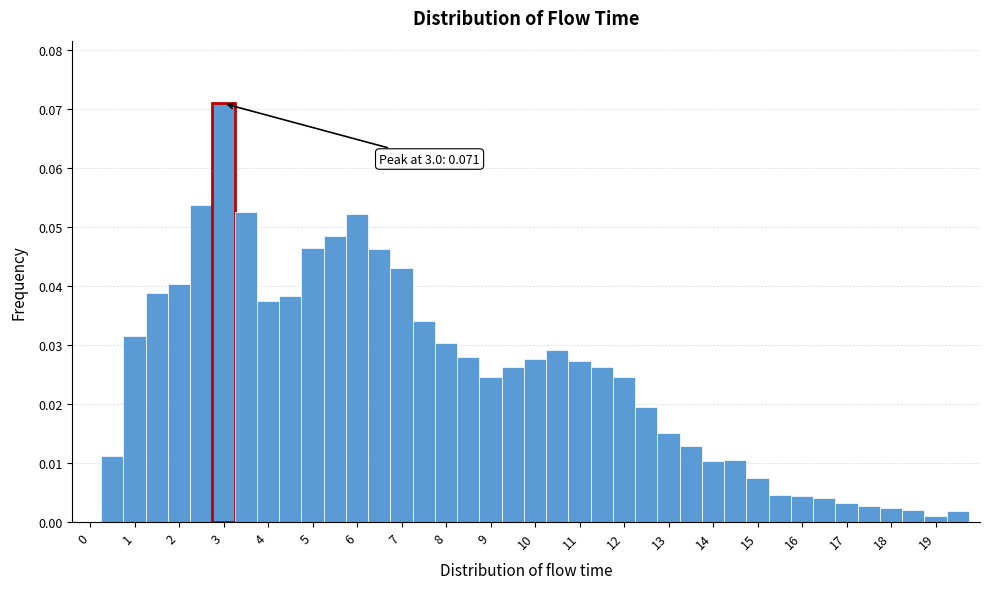

Over which range of the x-axis is the bar tallest?

2.75 to 3.25